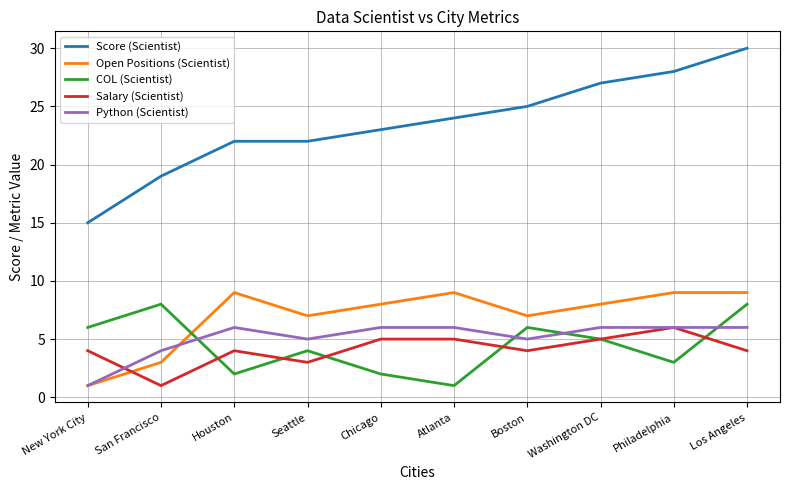

Which series has the largest total across all categories?

Score (Scientist)